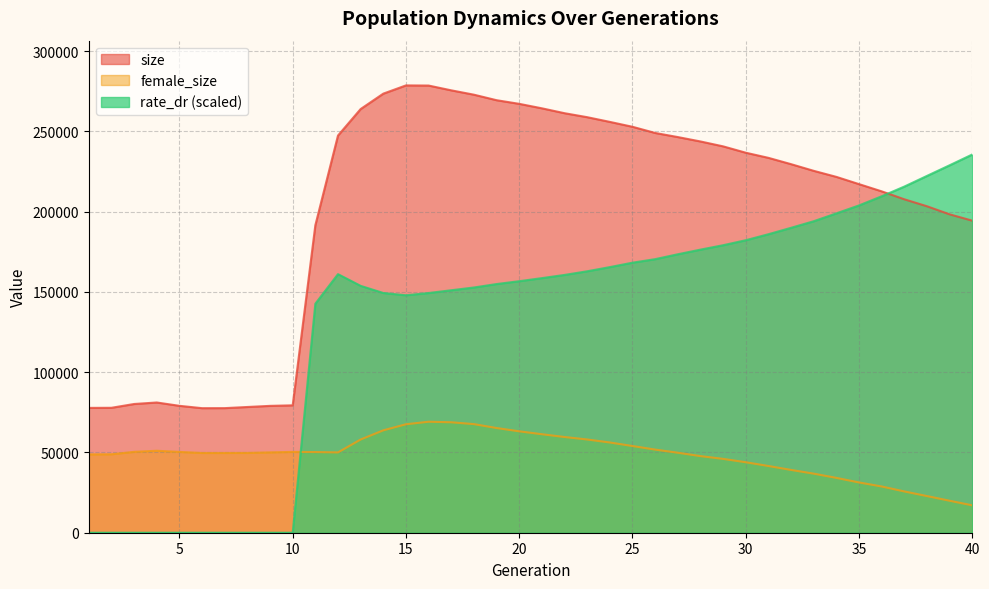

What is the difference between the maximum and minimum values in the rate_dr series?

235687.9